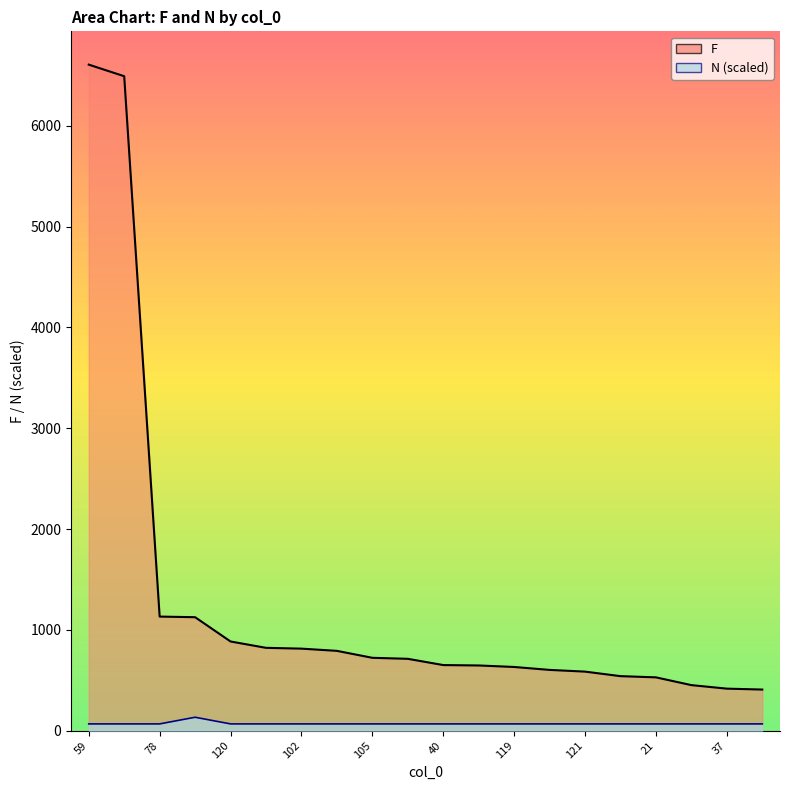

The value of N at 78 is 66.1. True or false?

True